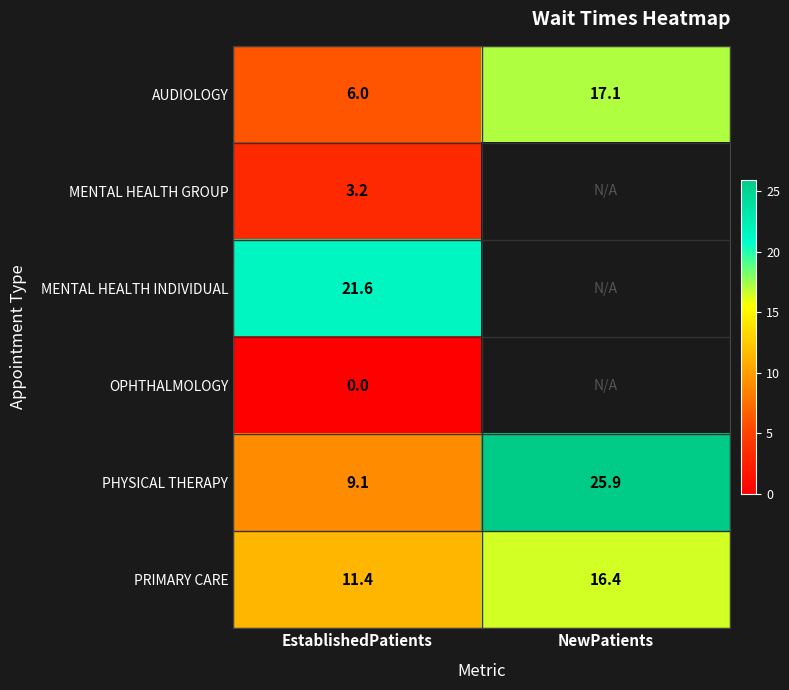

Which has a higher value, NewPatients or EstablishedPatients?

NewPatients